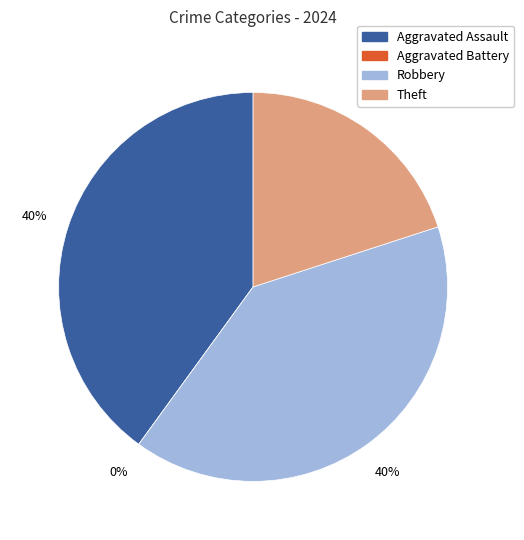

What is the ratio of the value at Aggravated Assault to the value at Robbery?

1.0